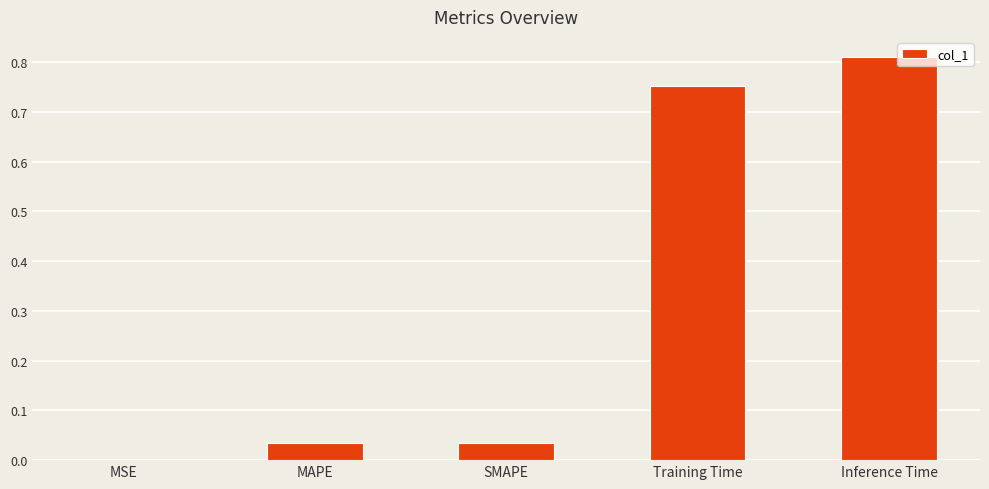

True or false: the data shows 1.1 at Training Time.

False